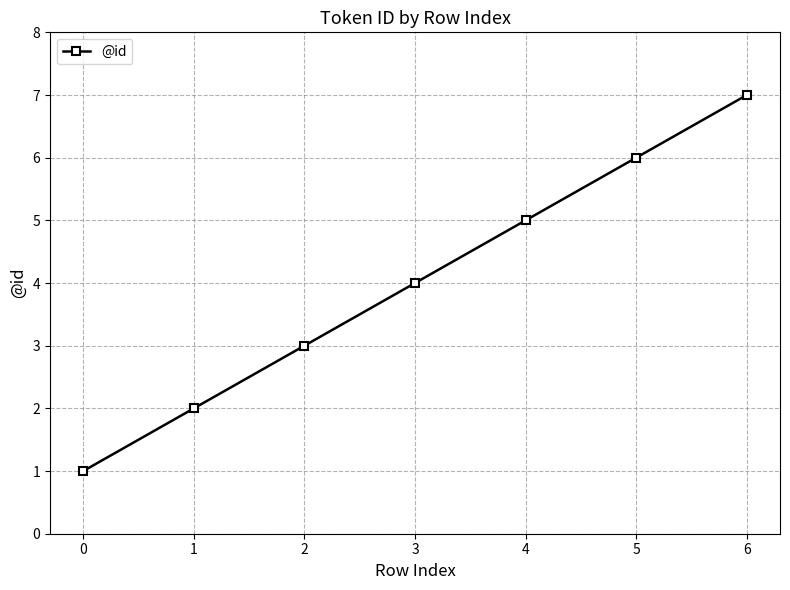

Read the value at 2.

3